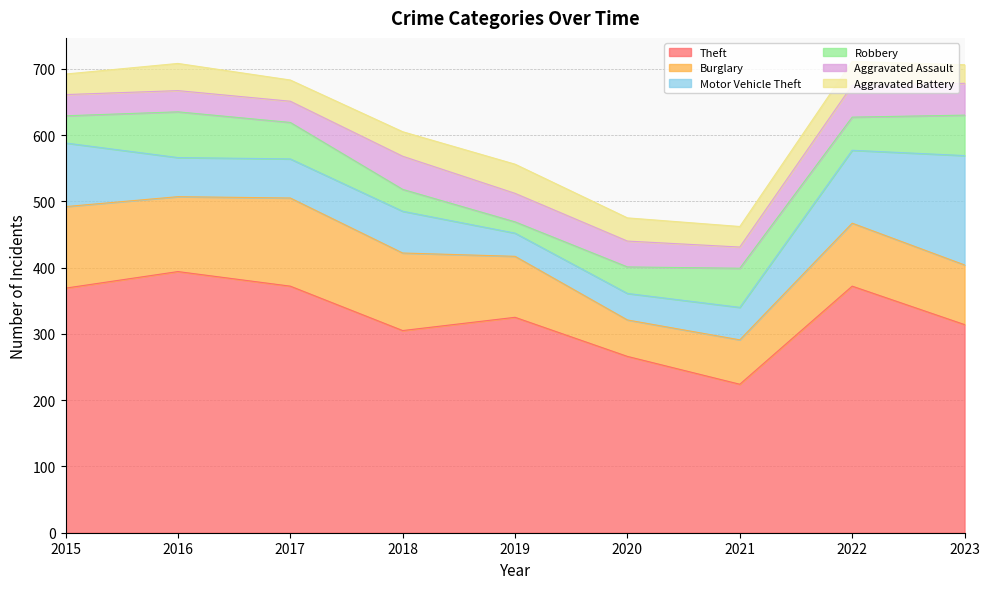

Does the chart have visible grid lines?

Yes